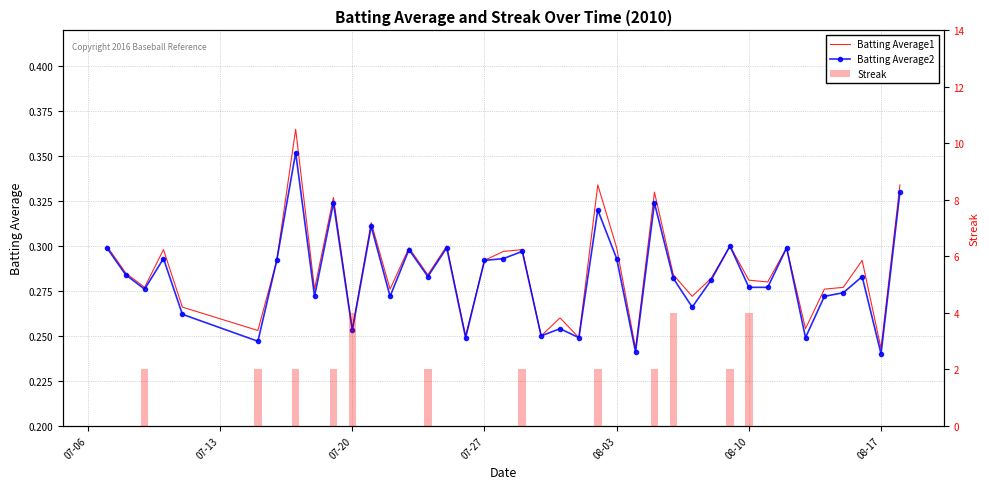

What is the lowest value of the Batting Average2 series?

0.2